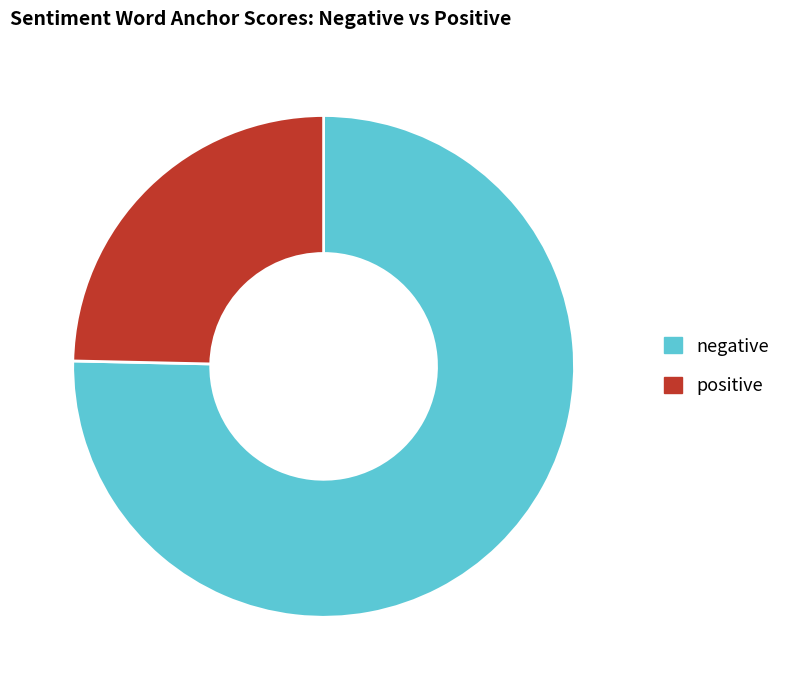

Is positive the majority of the pie?

No